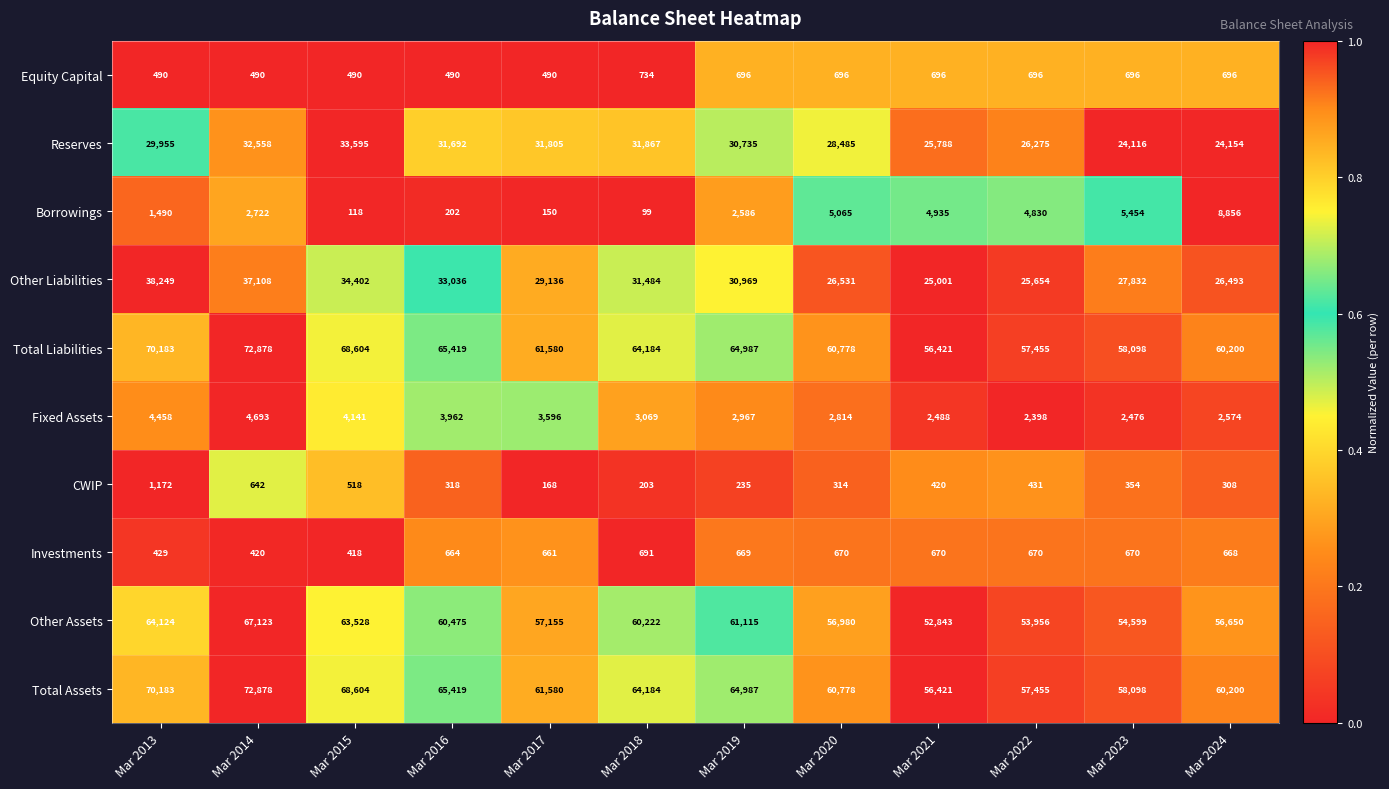

List the labels in order of CWIP value, smallest first.

Mar 2017, Mar 2018, Mar 2019, Mar 2024, Mar 2020, Mar 2016, Mar 2023, Mar 2021, Mar 2022, Mar 2015, Mar 2014, Mar 2013